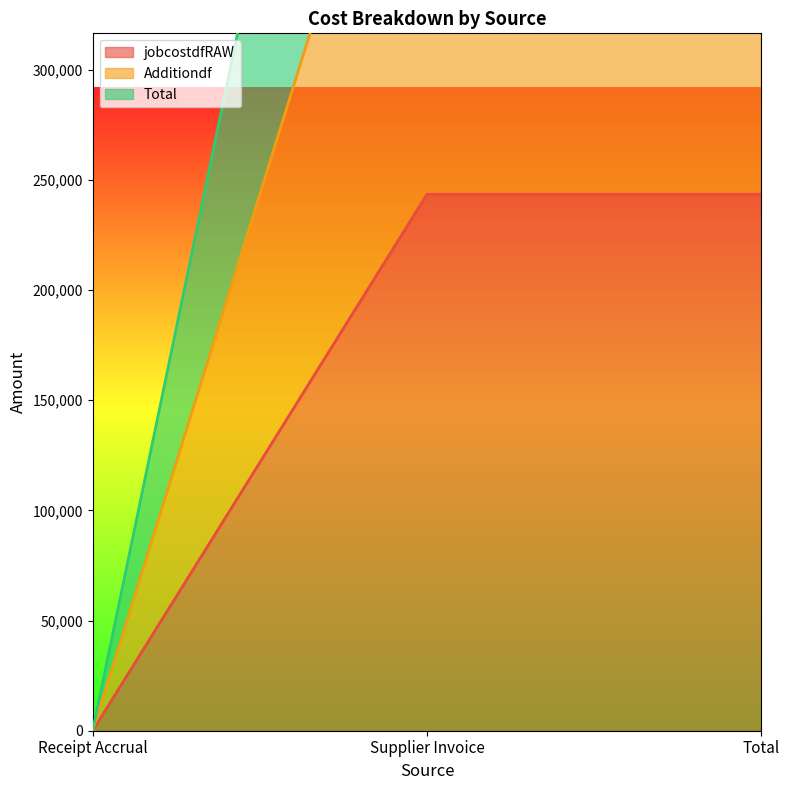

Is the value of Additiondf at Supplier Invoice greater than the value of Total at Total?

No